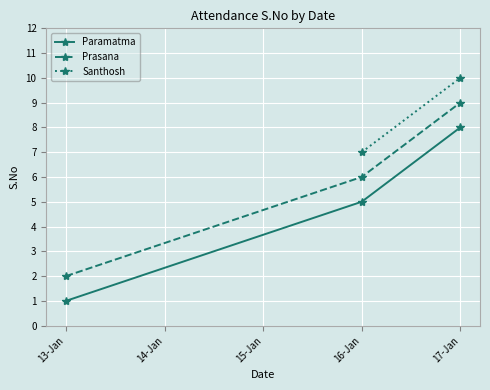

Rank the categories by Prasana value from lowest to highest.

13-Jan, 16-Jan, 17-Jan